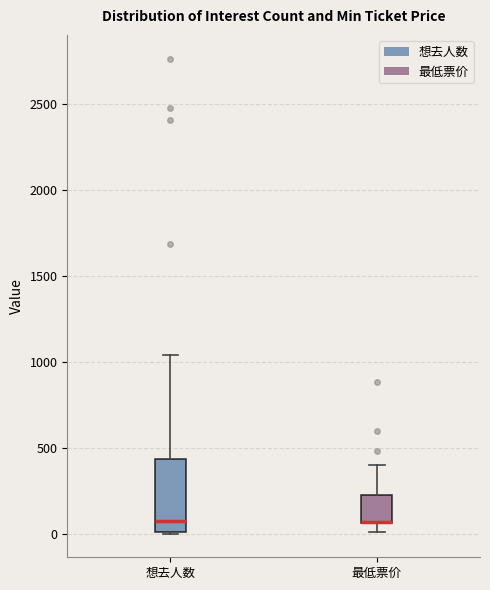

Where does the upper whisker of the box for 想去人数 end on the y-axis? The values are not printed on the chart, so give them approximately, as read against the axis.

1050